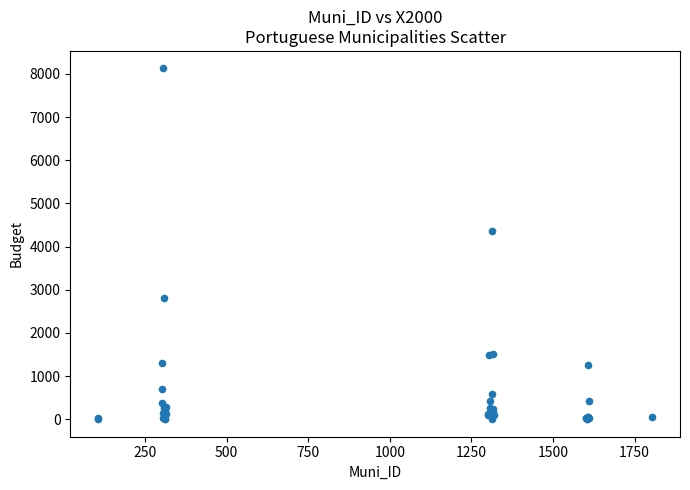

What Y value in the scatter plot is closest to 4062?

4350.2